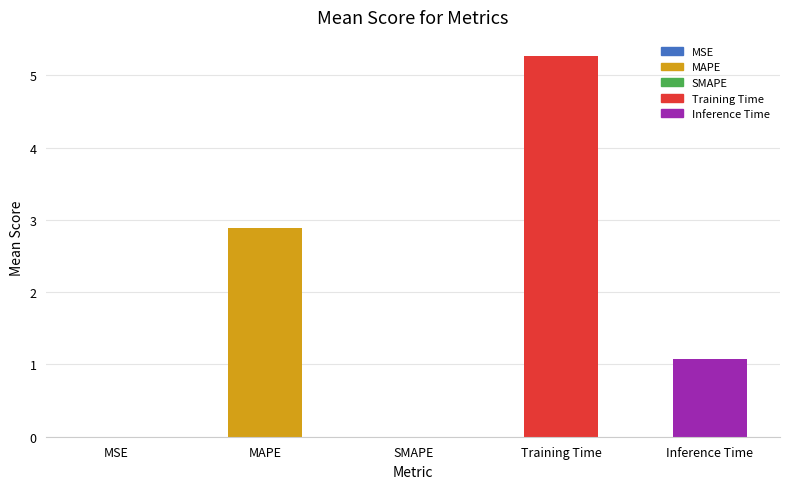

Where does the data first go above 1?

MAPE